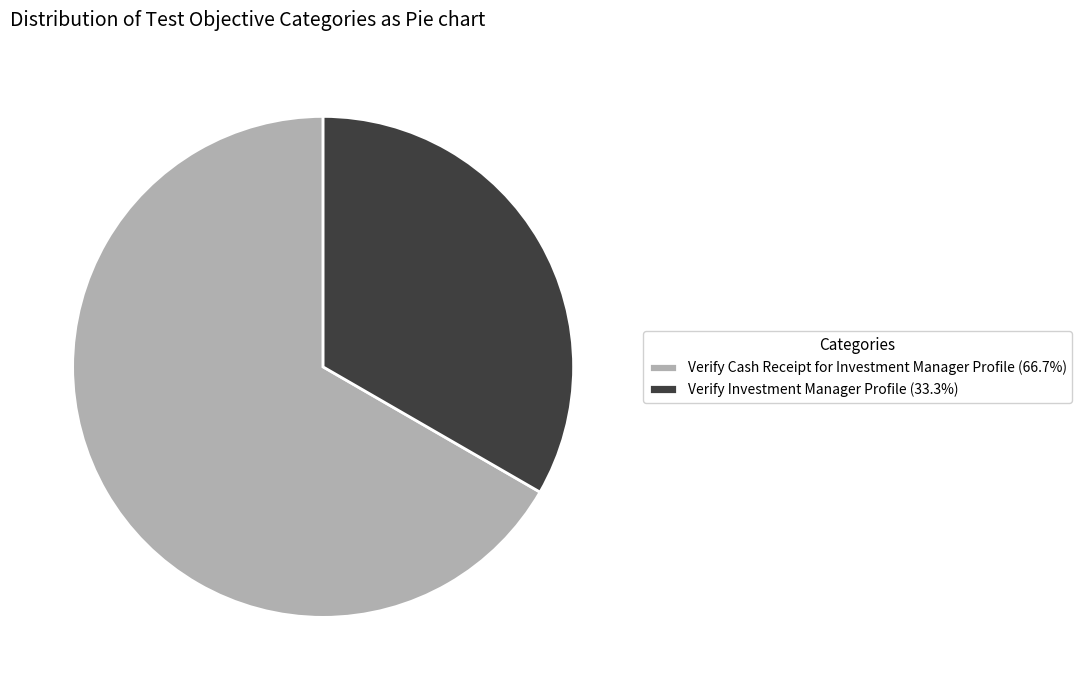

Is the sum of Verify Cash Receipt for Investment Manager Profile (66.7%) and Verify Investment Manager Profile (33.3%) greater than half?

Yes